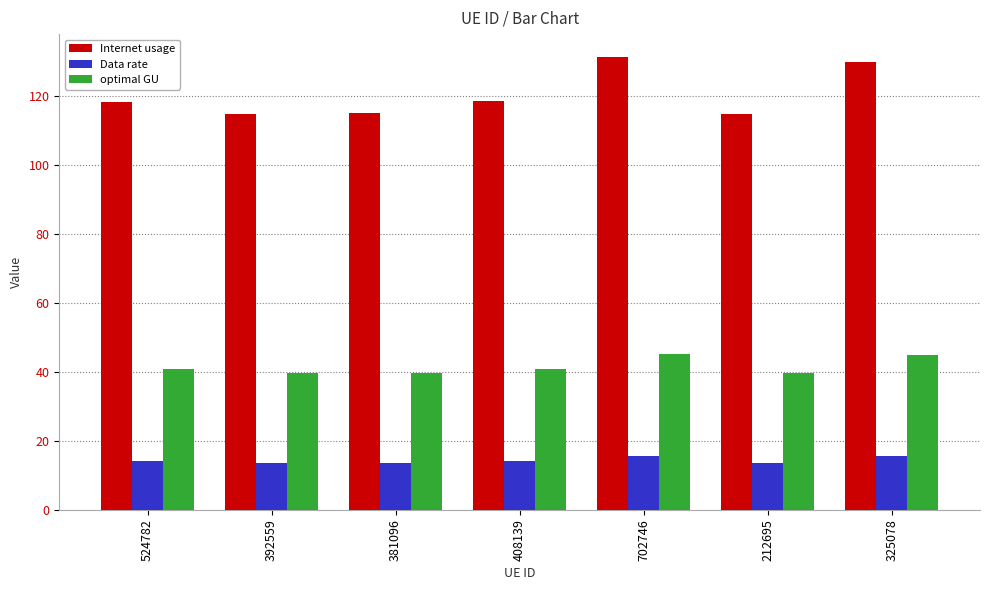

What is the total value across all series at 381096?

168.5